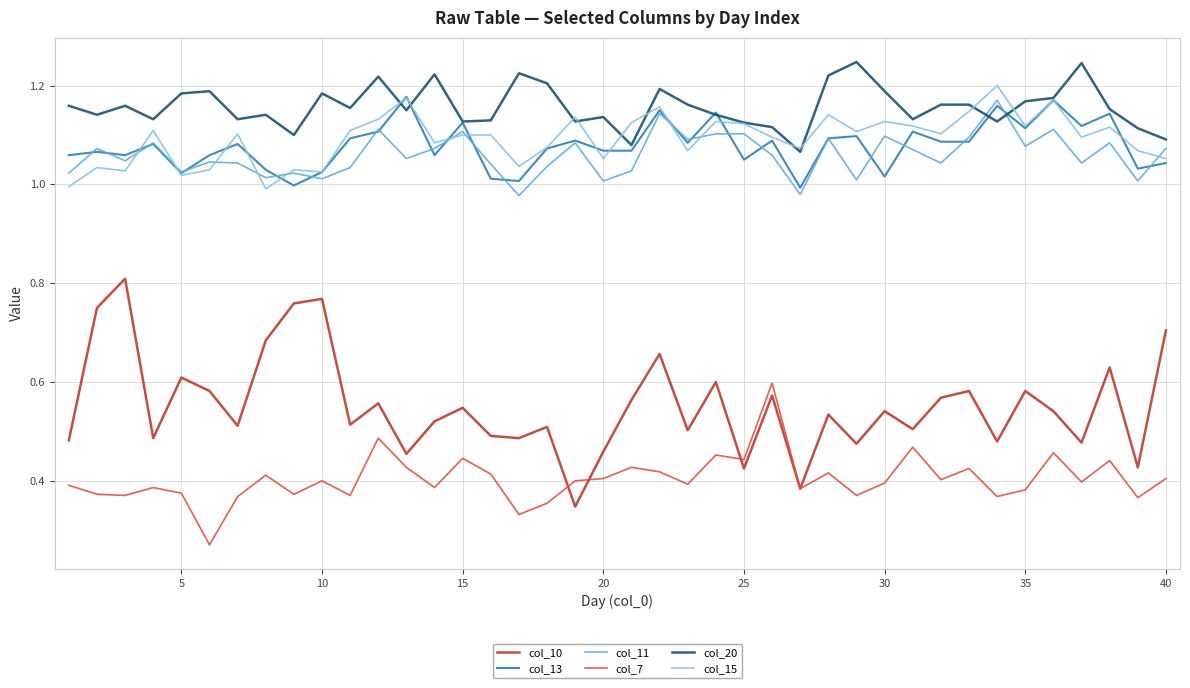

At how many categories does at least one series exceed 0?

40